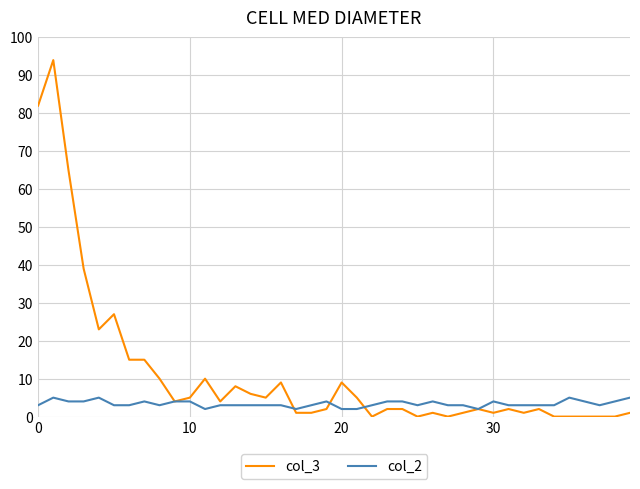

Which series has the largest total across all categories?

col_3